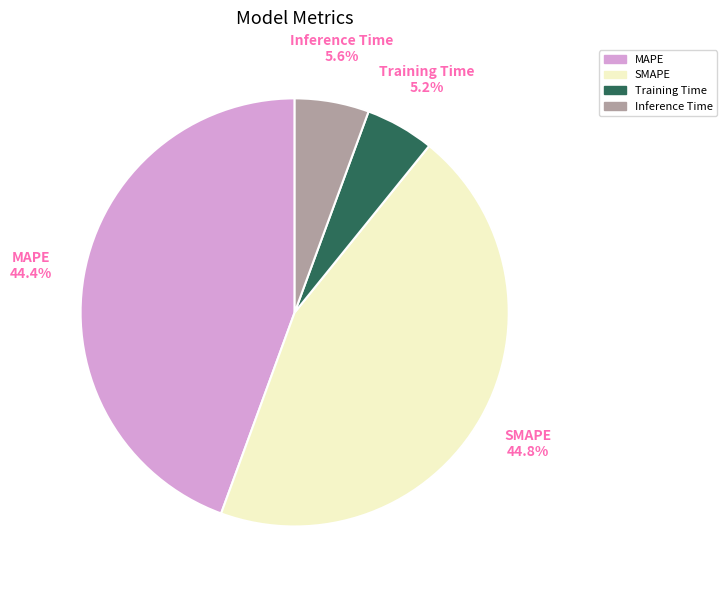

True or false: Inference Time accounts for 19% of the total.

False